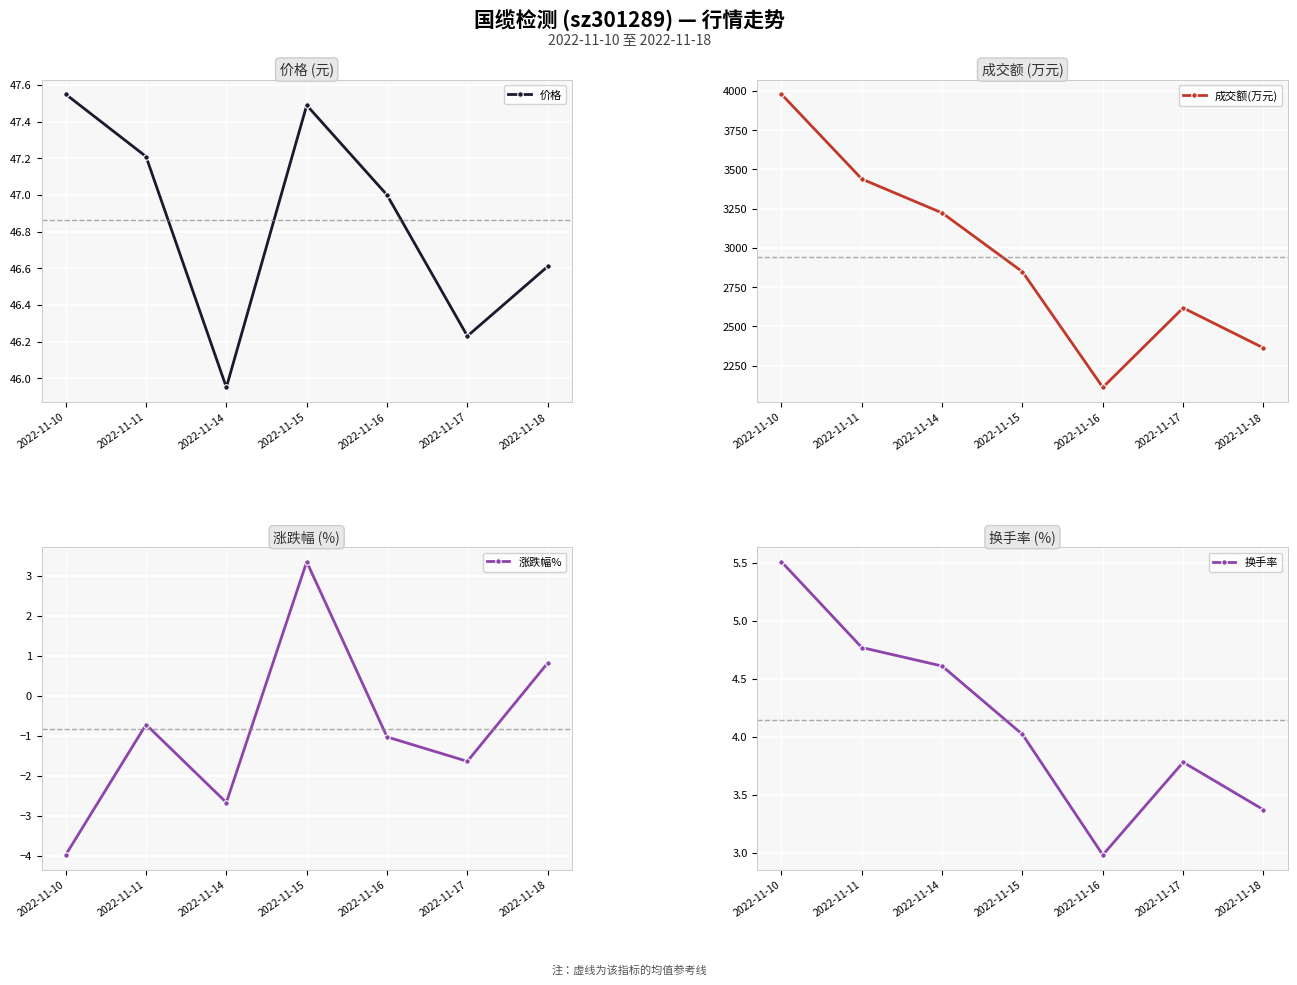

Between 2022-11-16 and 2022-11-11, which is larger?

2022-11-11